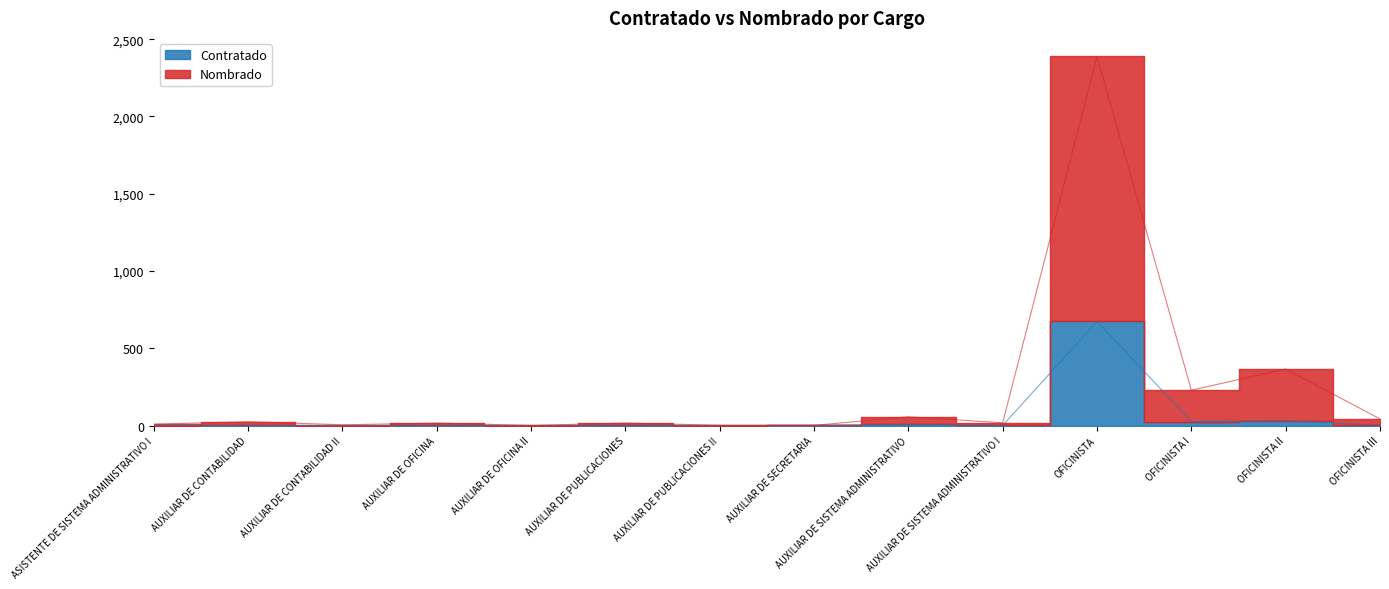

Where is the first local minimum for Nombrado?

AUXILIAR DE CONTABILIDAD II